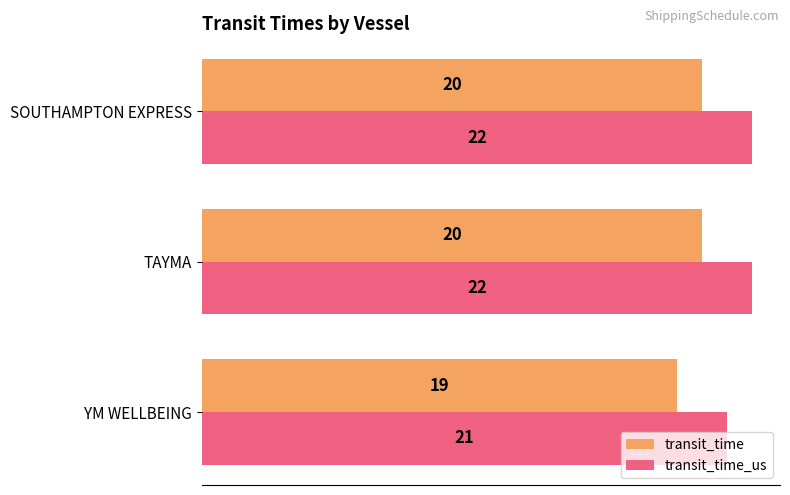

What is the difference between the maximum and minimum values in the transit_time series?

1